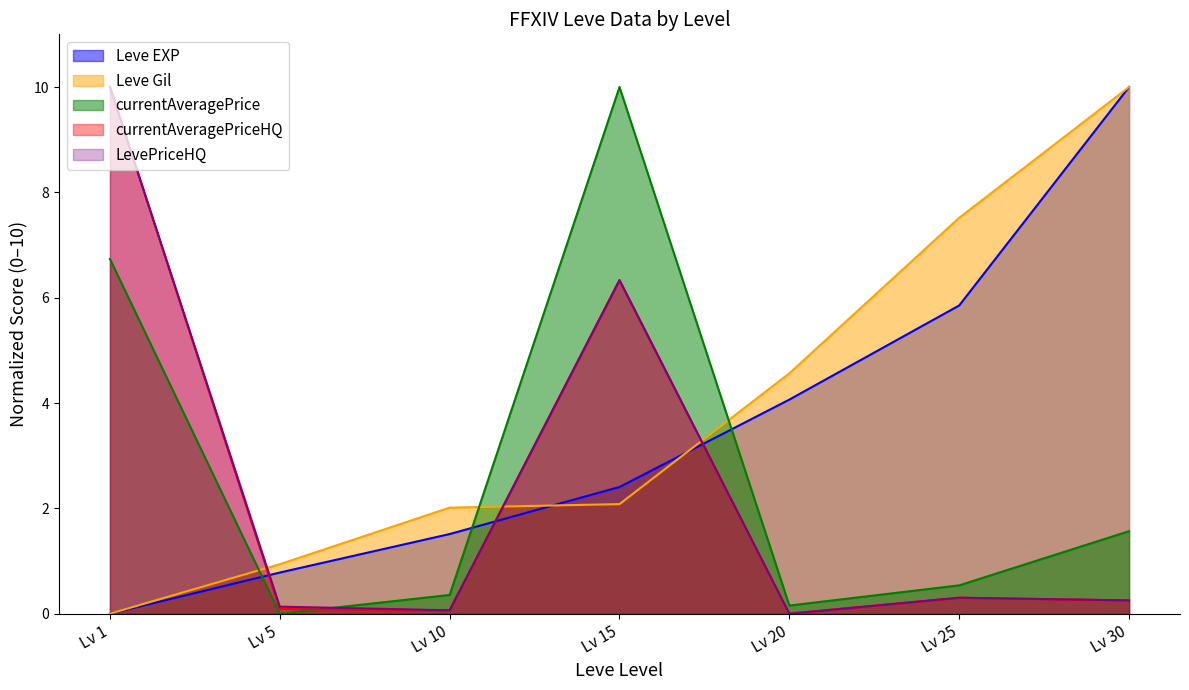

In LevePriceHQ, how many points are higher than both neighbors (excluding endpoints)?

2